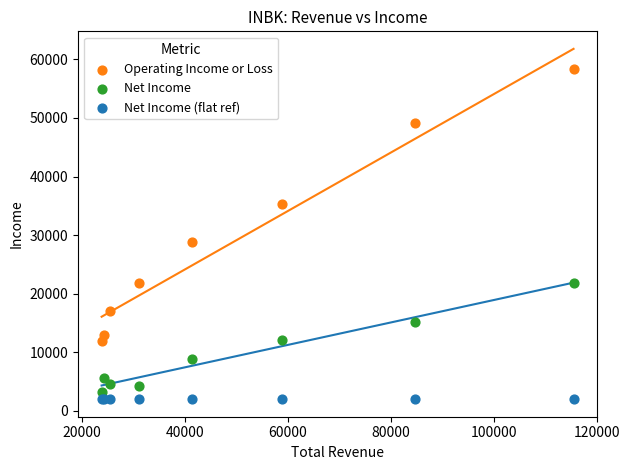

Across all series, what Y value is closest to 30200?

28800